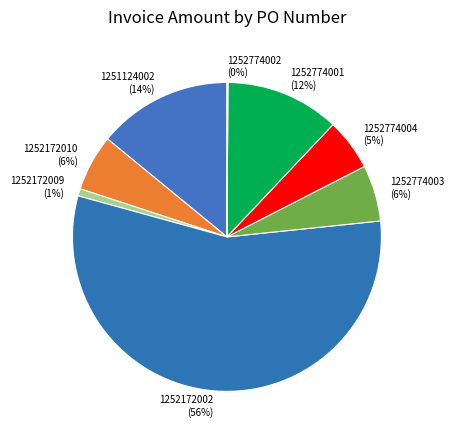

To the nearest percent, what percentage of the pie is 1252774004?

5%